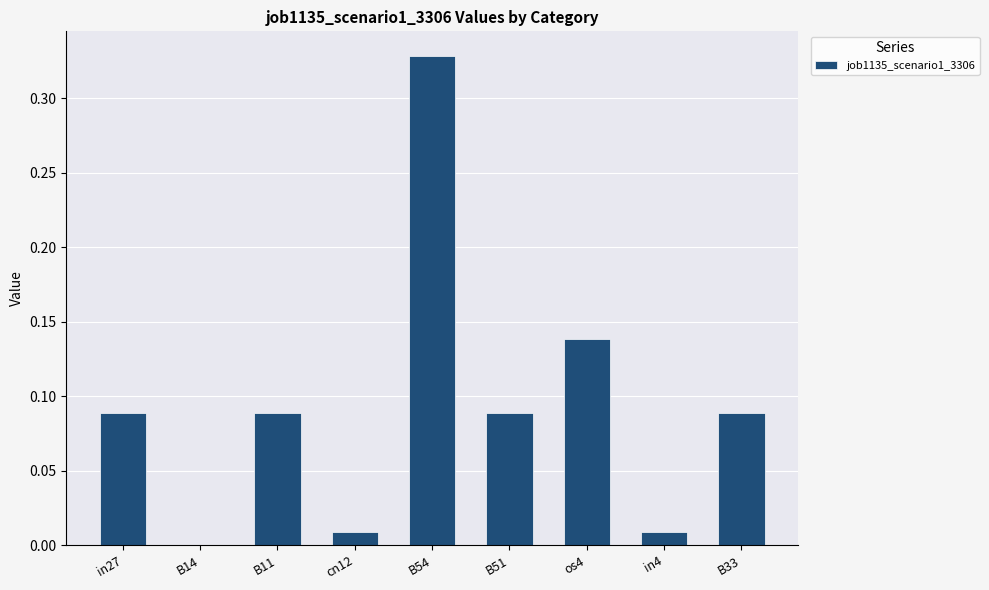

Which has a higher value, in4 or B11?

B11